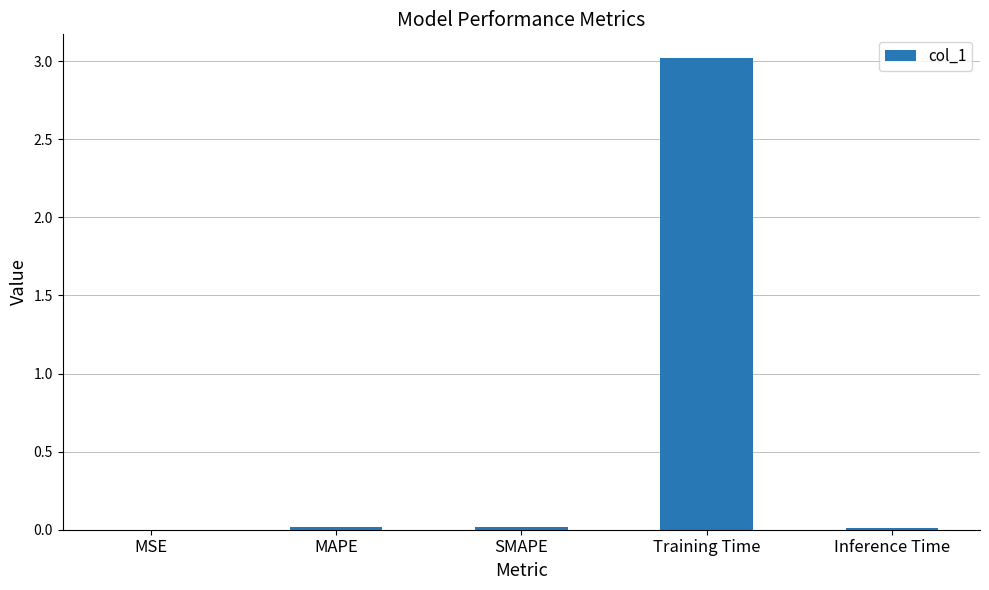

Between Training Time and Inference Time, which is larger?

Training Time